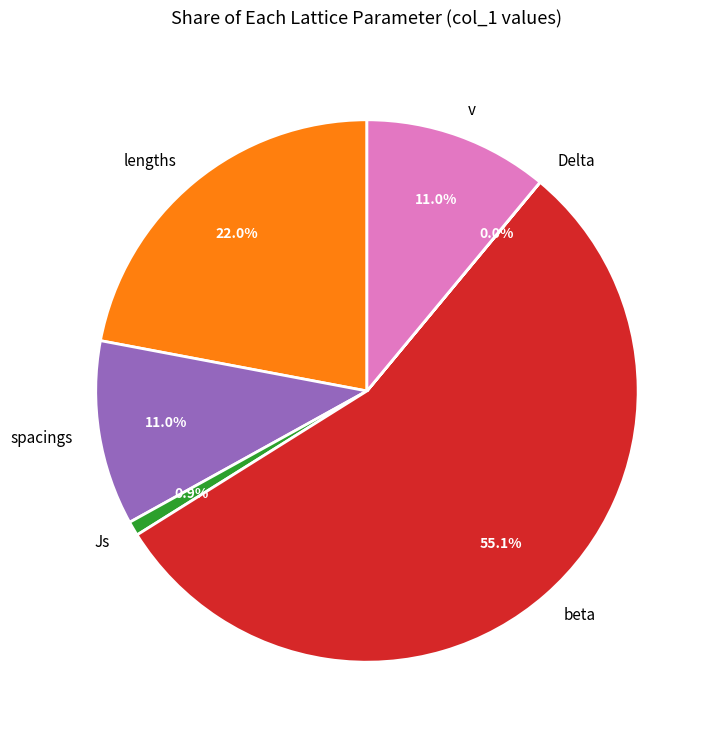

To the nearest percent, what is the difference between the spacings and lengths slice percentages?

11%